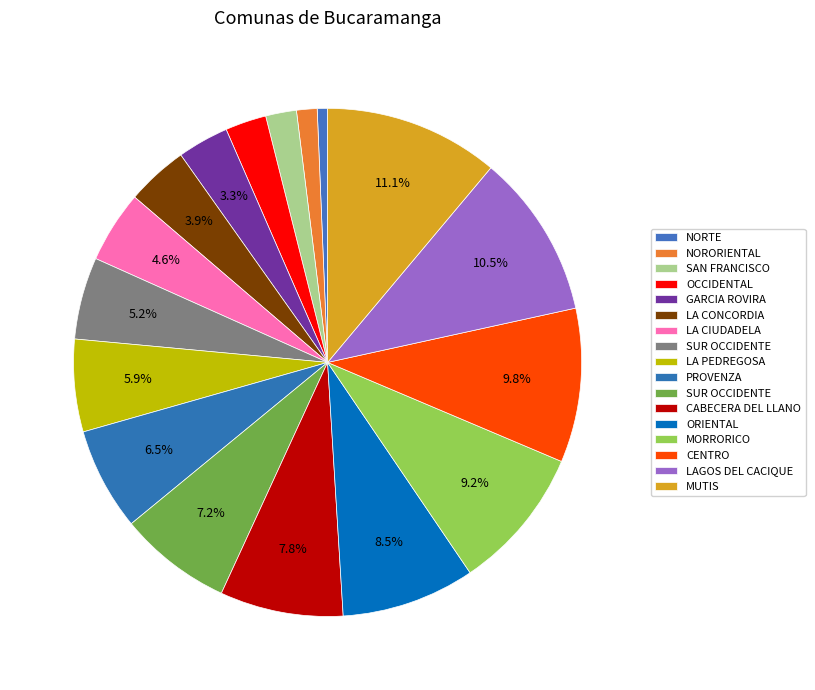

How many segments does this pie chart have?

17